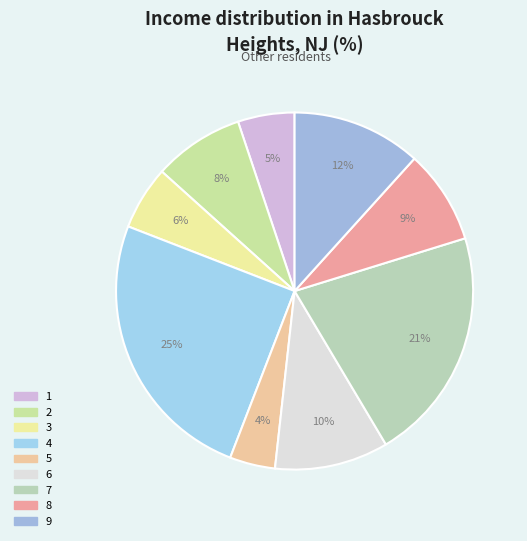

How many segments does this pie chart have?

9